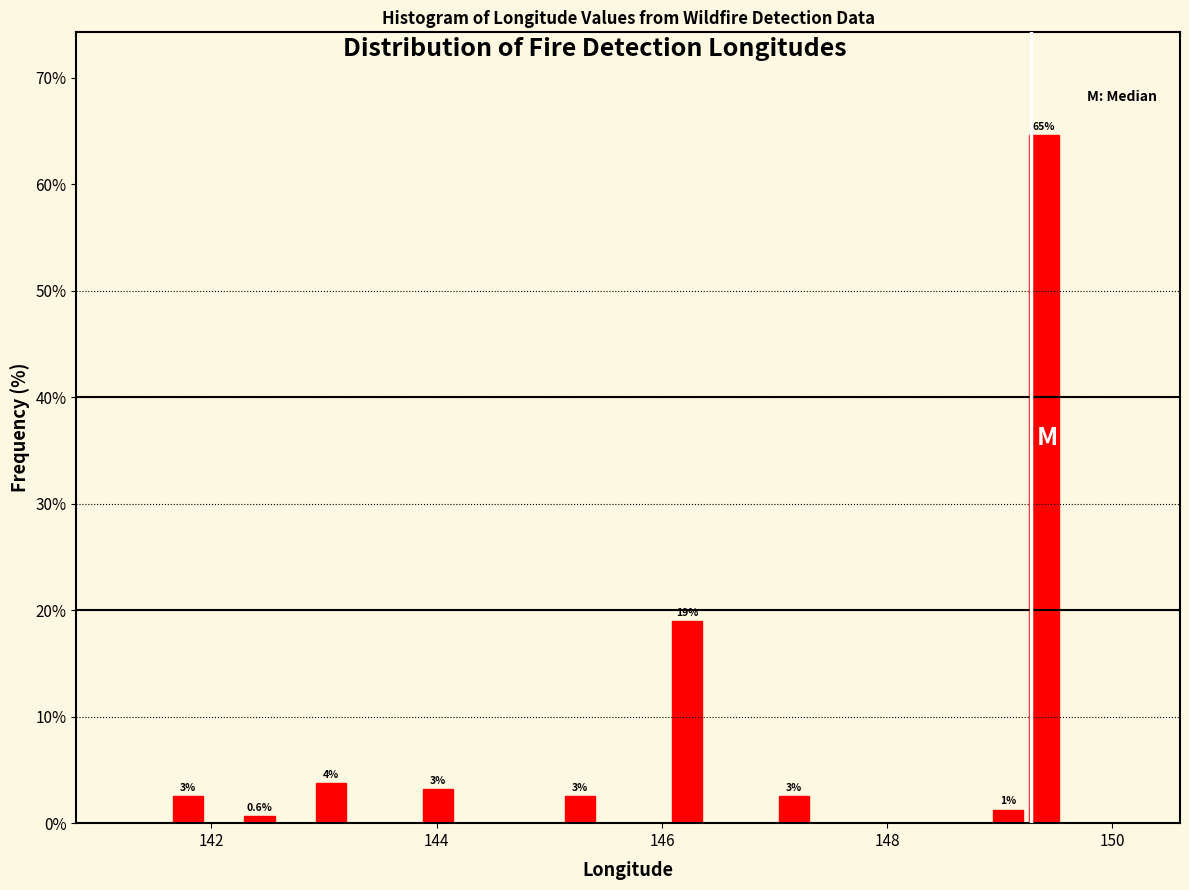

Read against the x-axis, roughly where is the centre of the tallest bar?

149.4